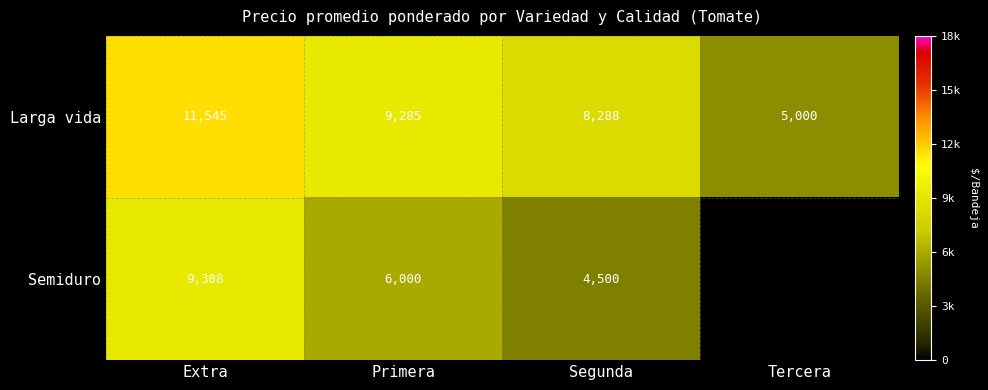

What is the spread (max minus min) of values at Extra?

2237